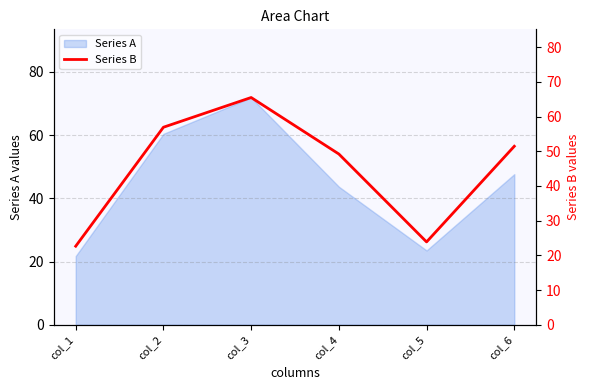

At which label does Series A reach its peak?

col_3